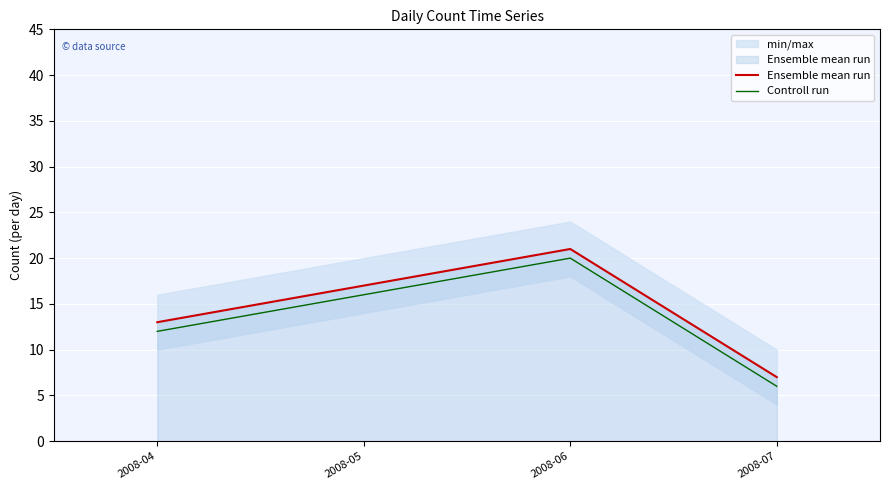

Rank the series at 2008-04 from lowest to highest value.

Controll run, Ensemble mean run